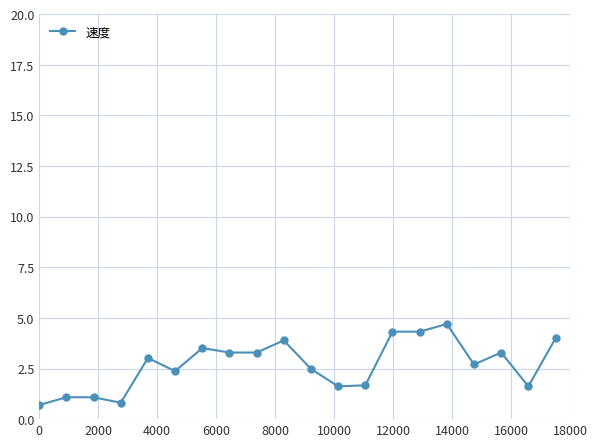

True or false: the data has more than 2 interior local peaks.

True